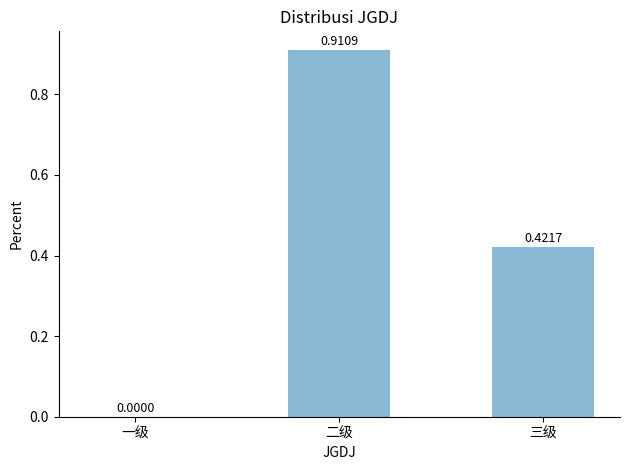

What is the sum of all values?

1.3